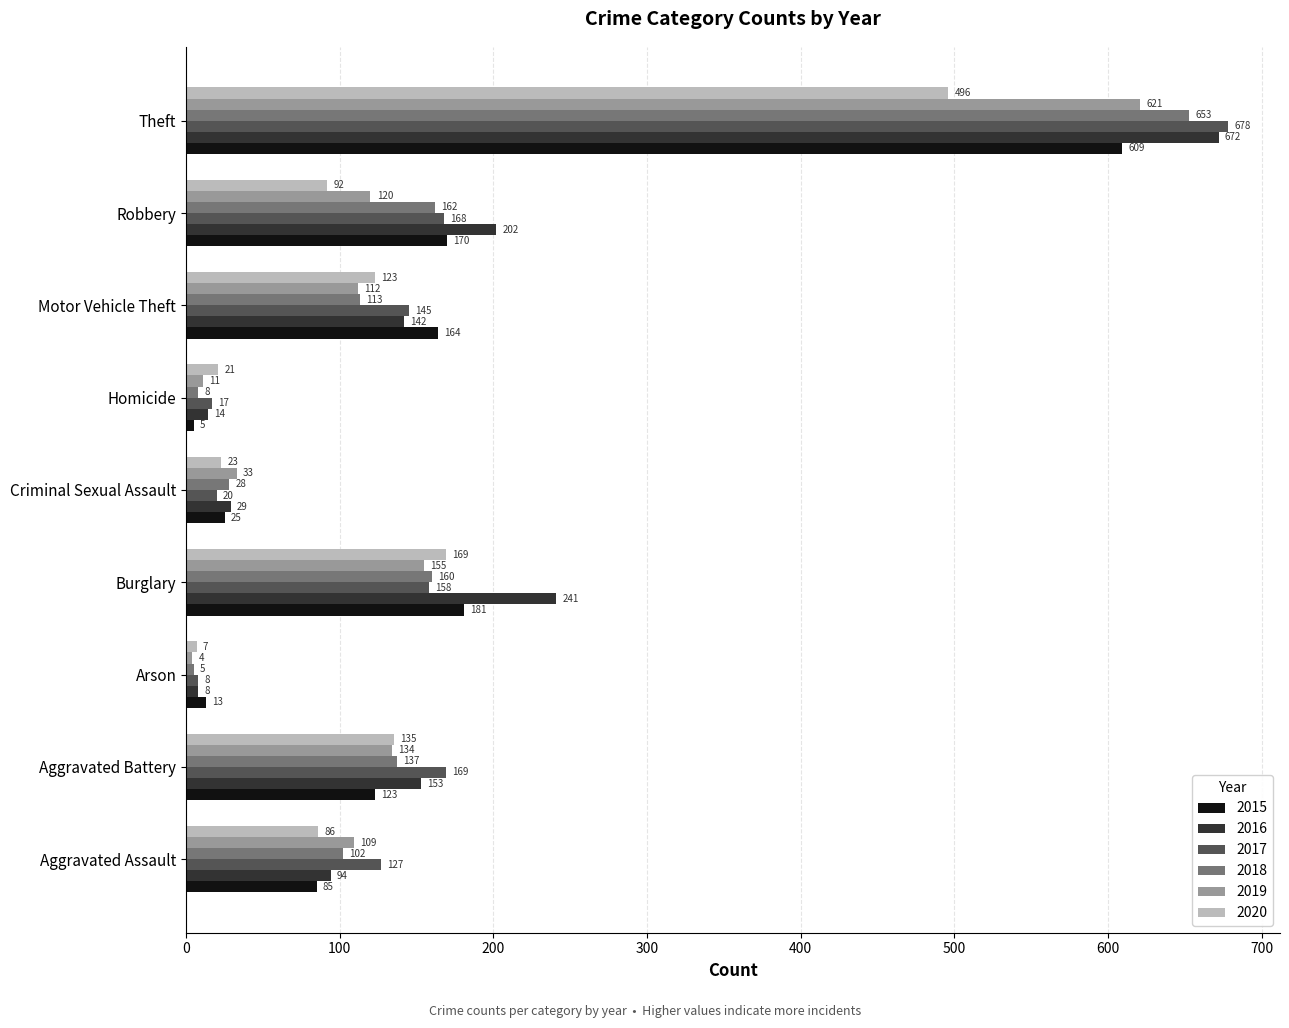

At Criminal Sexual Assault, list the series in order from largest to smallest.

2019, 2016, 2018, 2015, 2020, 2017